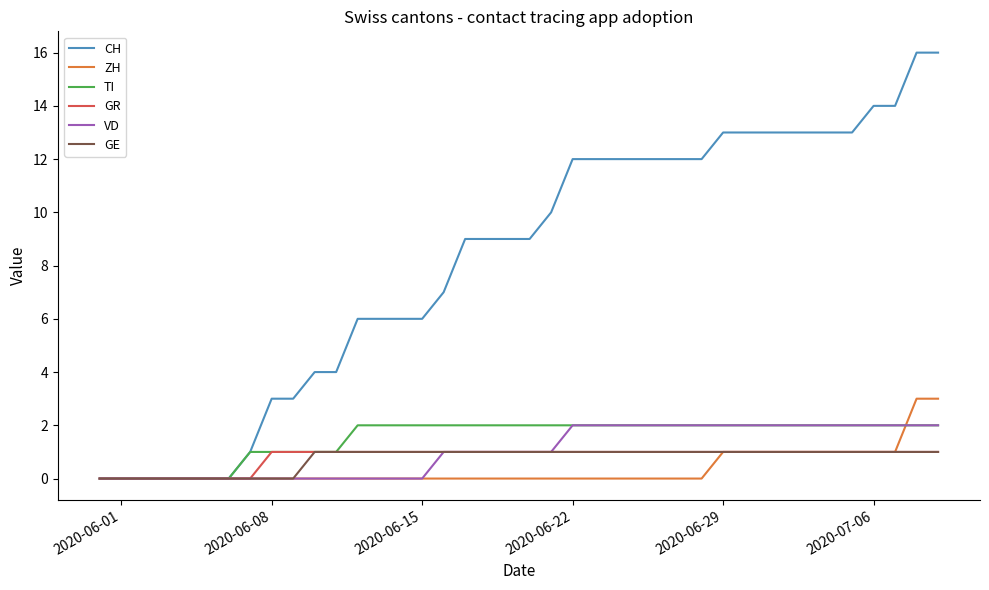

Which series has the largest range (max minus min)?

CH